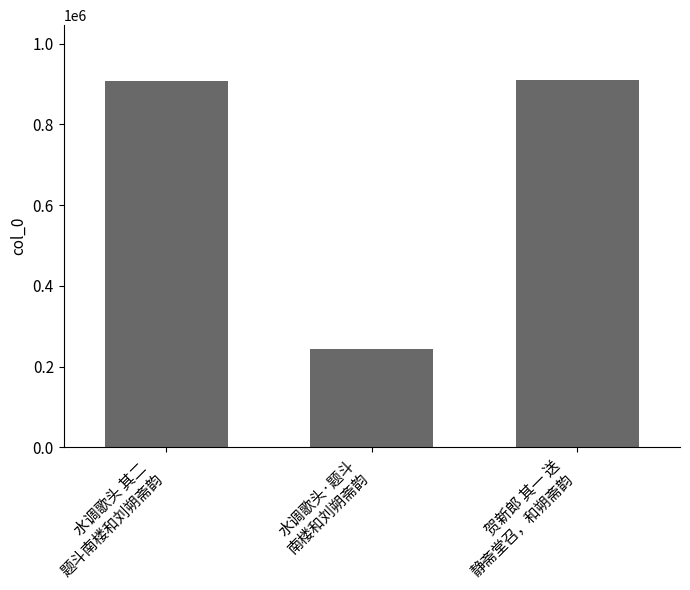

What is the maximum value shown in the chart?

909620